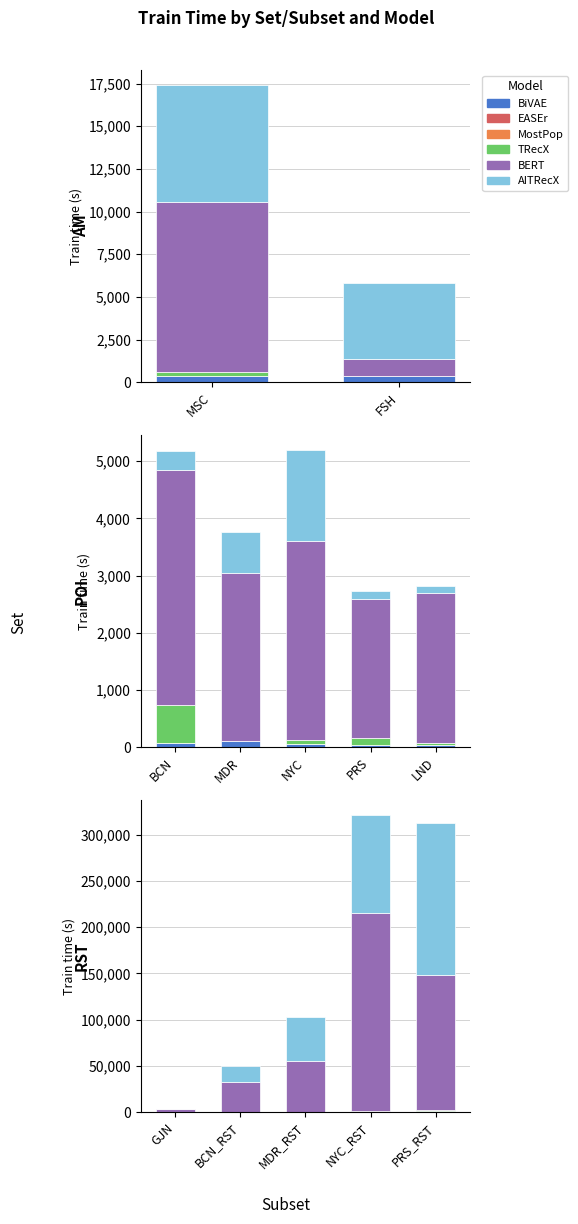

How many groups of bars are there?

5